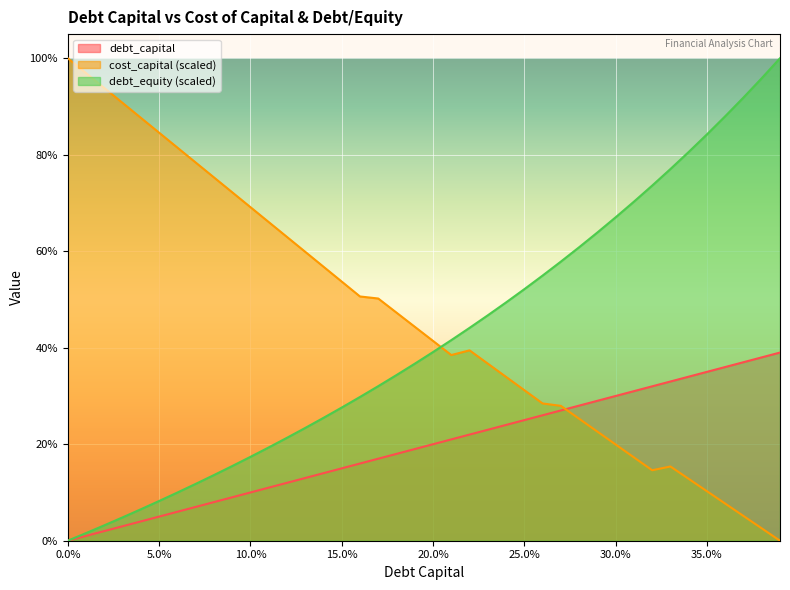

How many intersections are there between debt_equity and cost_capital?

1